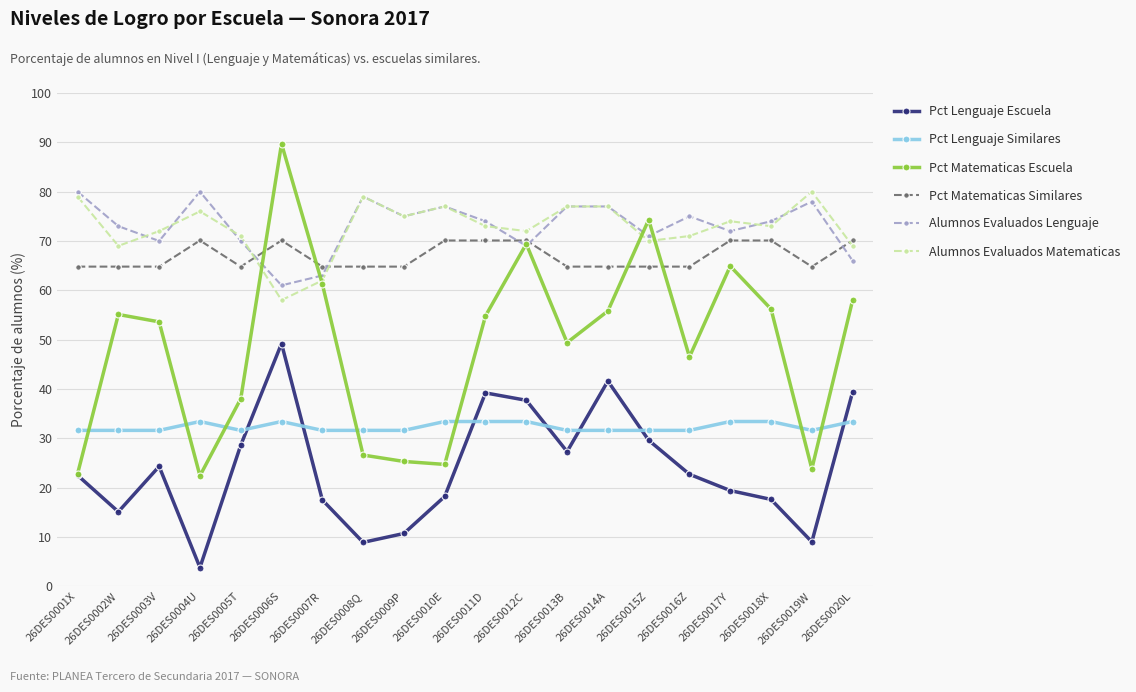

Between which two adjacent categories do Pct Matematicas Similares and Alumnos Evaluados Matematicas first intersect?

26DES0005T and 26DES0006S